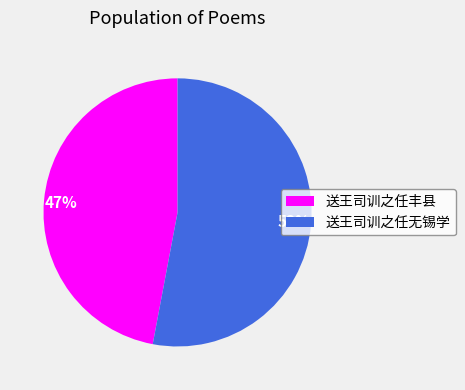

What is the smallest slice in the pie chart?

送王司训之任丰县